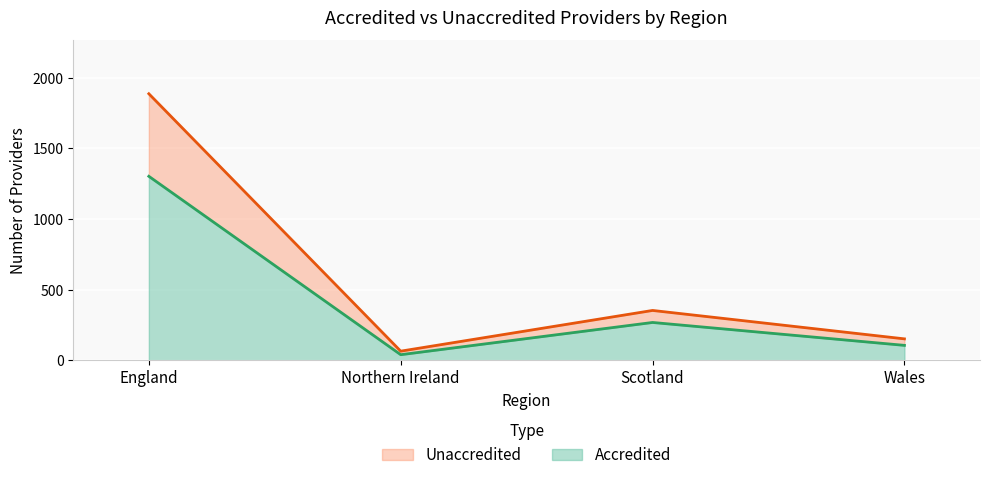

What is the minimum value shown in the chart?

41